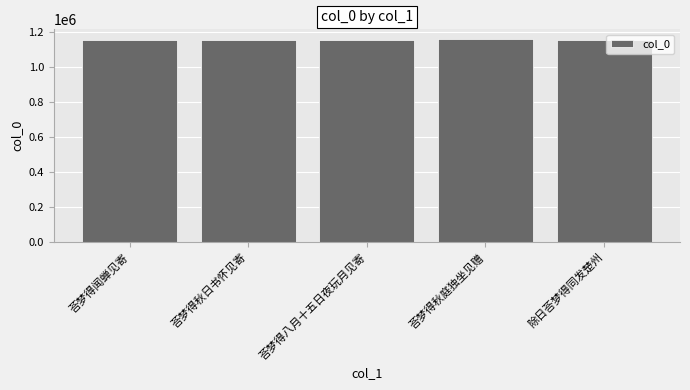

What is the sum of all values?

5782815